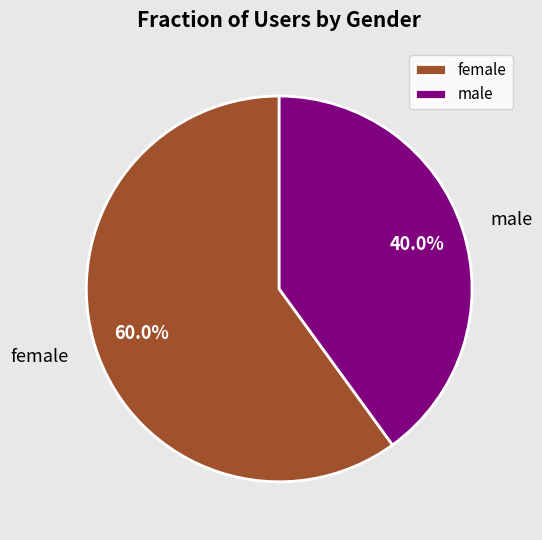

The female slice represents 60% of the pie. True or false?

True